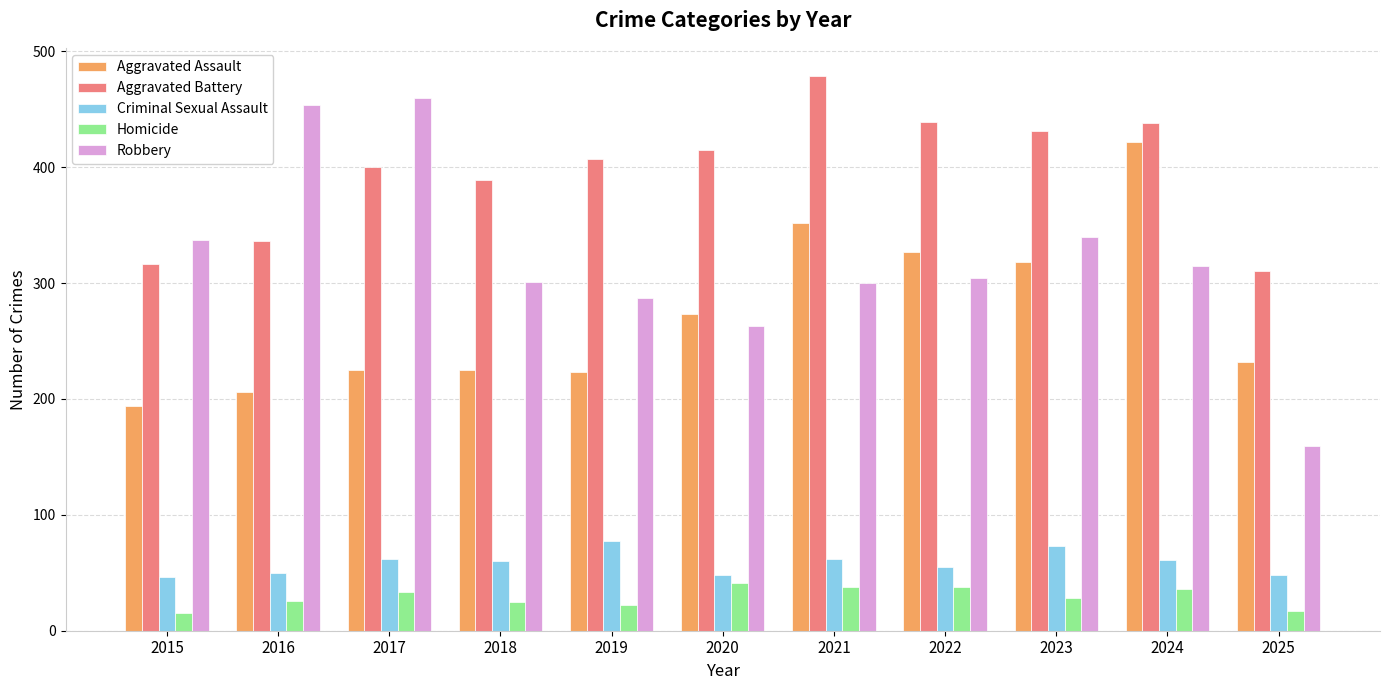

What is the maximum value for Aggravated Battery?

479